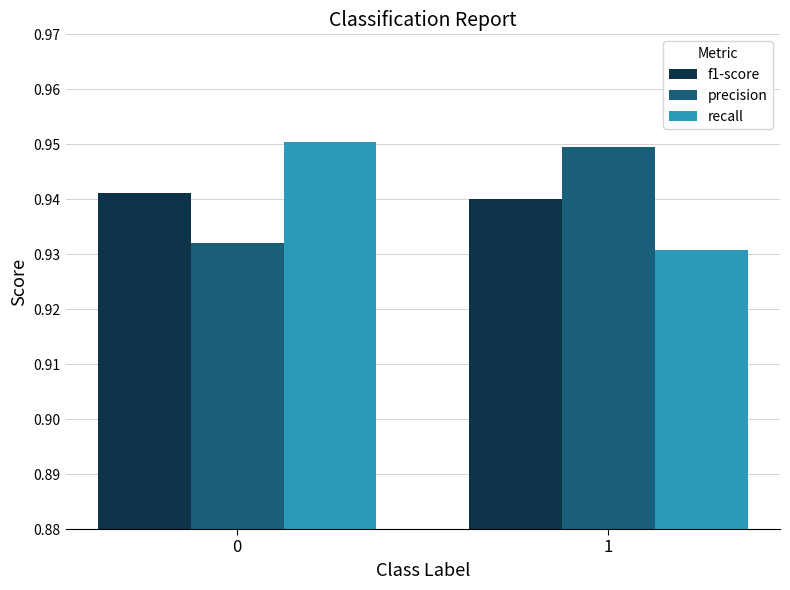

How many bars are there in each group?

3